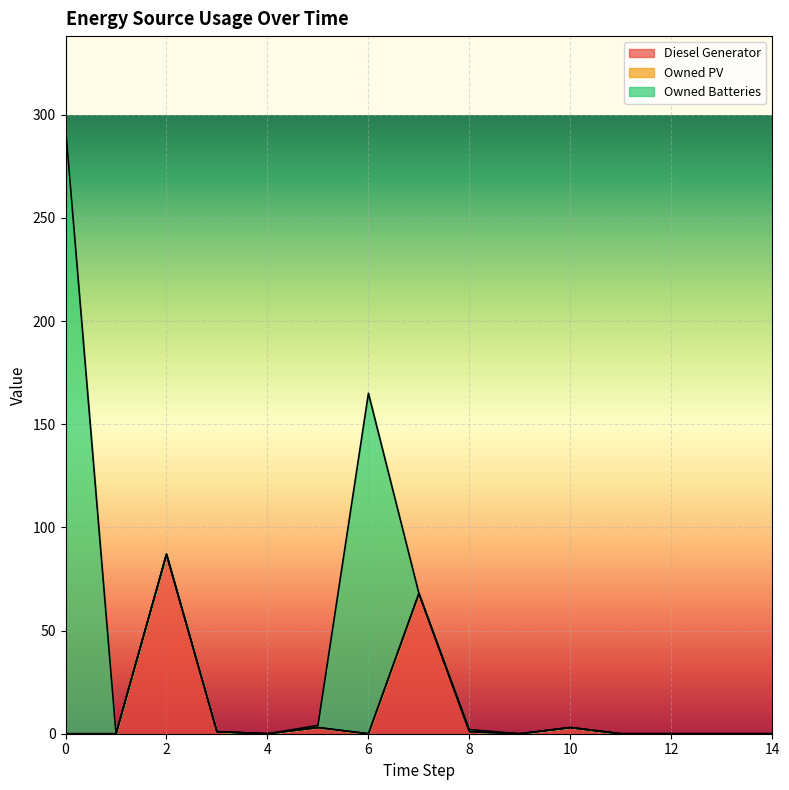

True or false: Owned Batteries has more than 2 points higher than both neighbors.

False